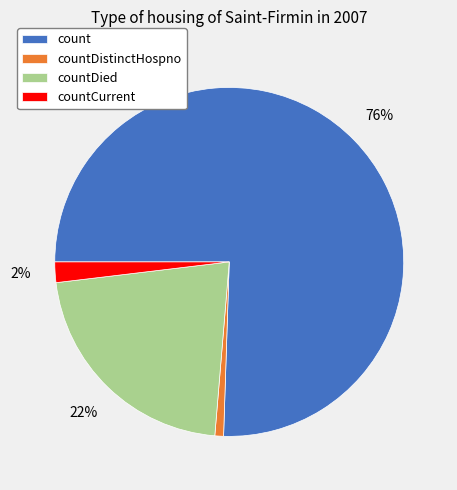

What is the largest slice in the pie chart?

count